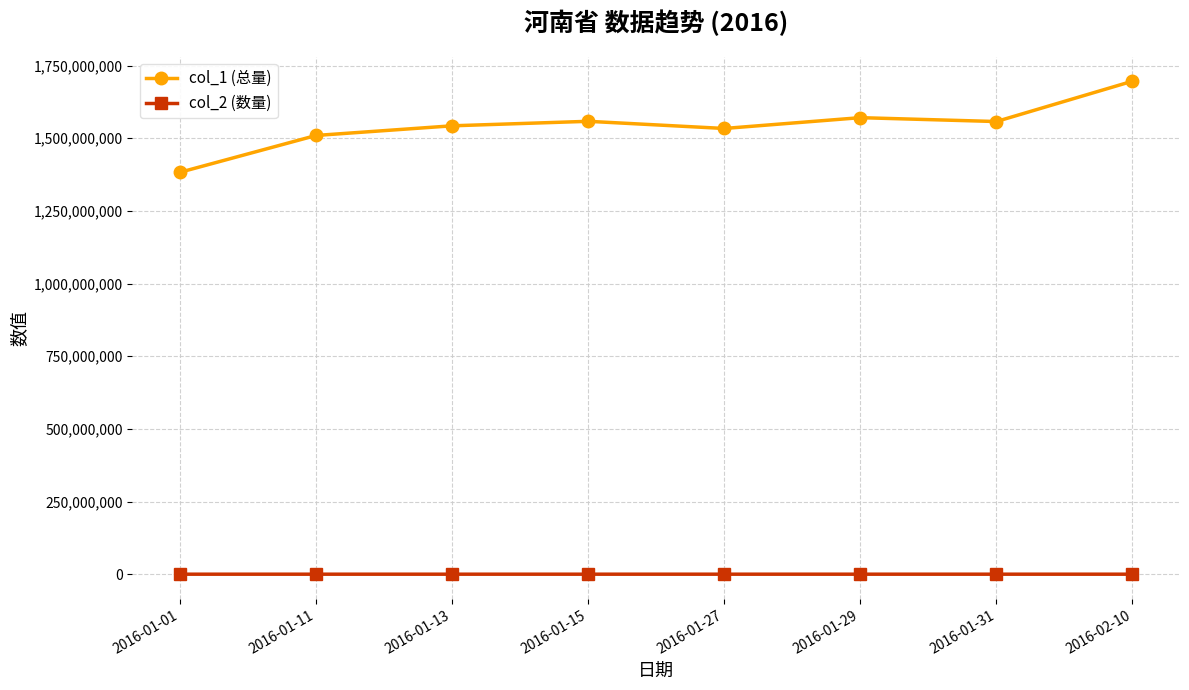

True or false: col_1 (总量) has more than 2 points higher than both neighbors.

False